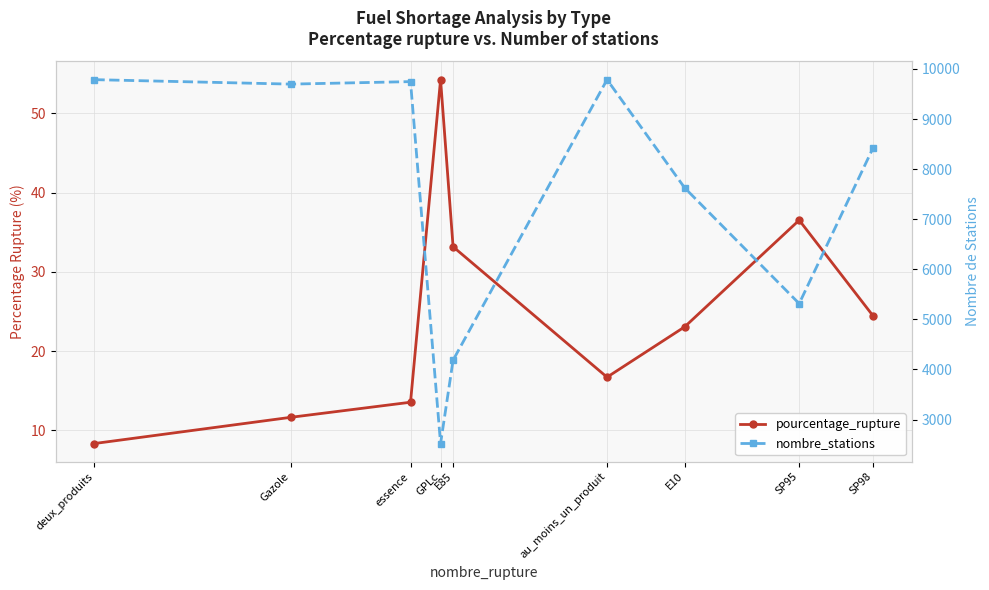

What is the difference between the maximum and minimum values in the pourcentage_rupture series?

45.9